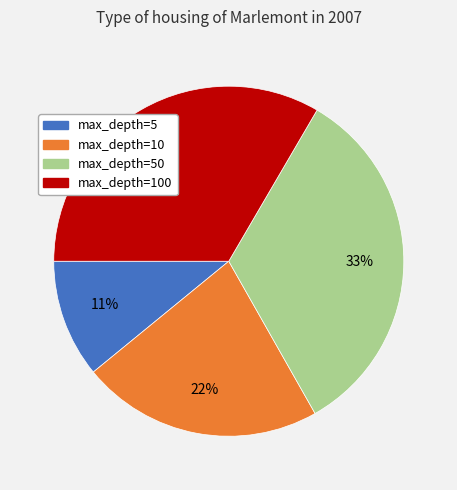

Is there a majority slice in this chart?

No